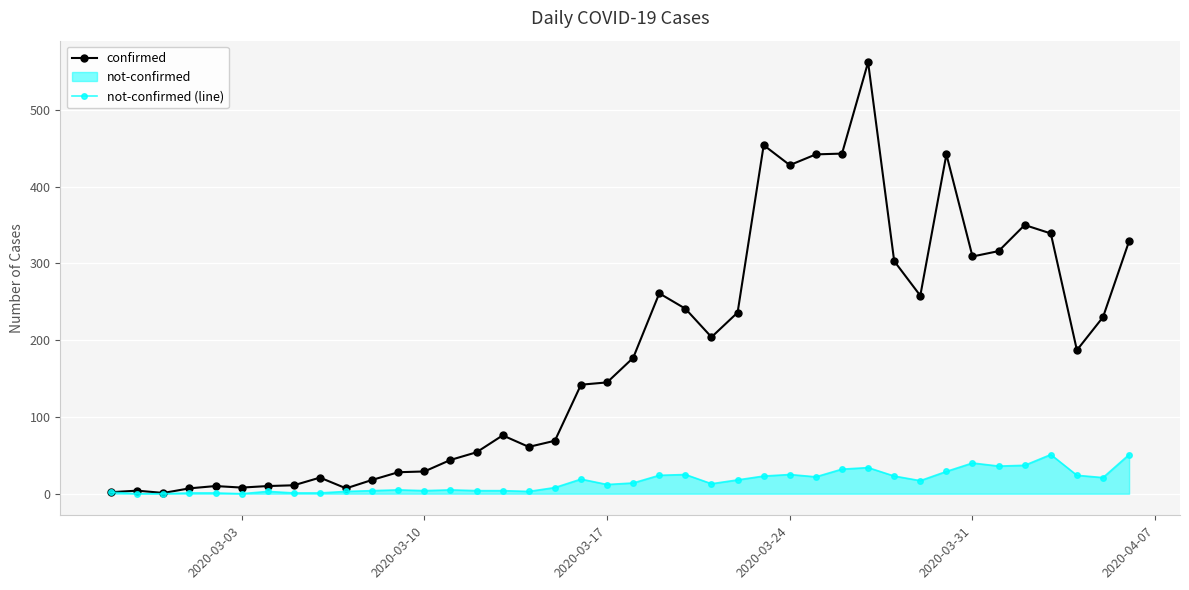

How many data points does each series have?

40